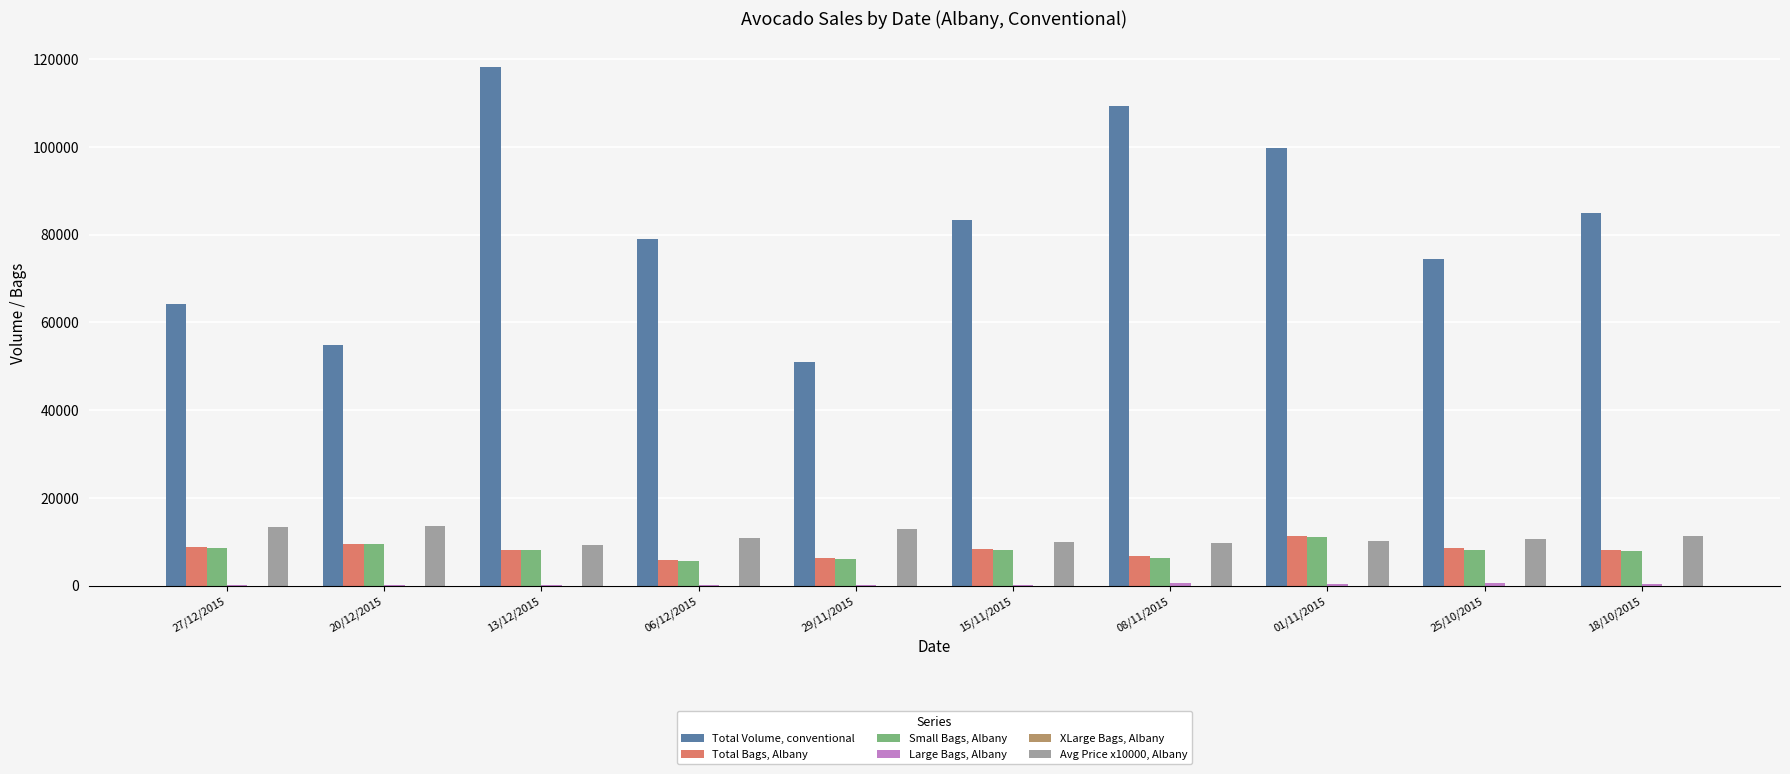

Which series changed the most between 29/11/2015 and 25/10/2015?

Total Volume, conventional